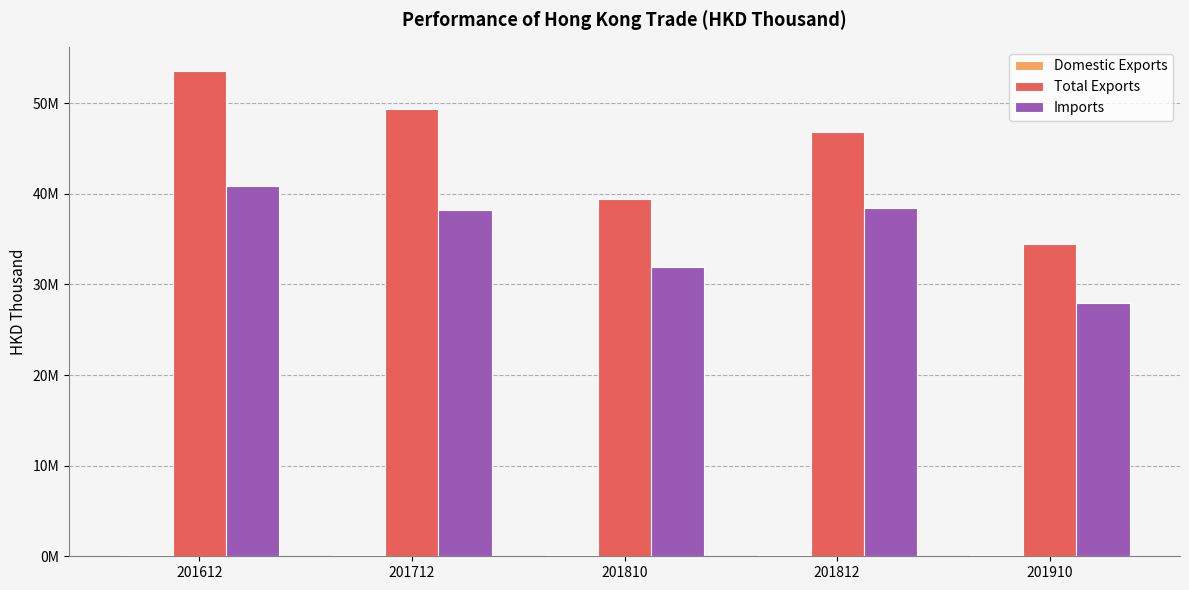

At which label does Domestic Exports reach its minimum?

201910